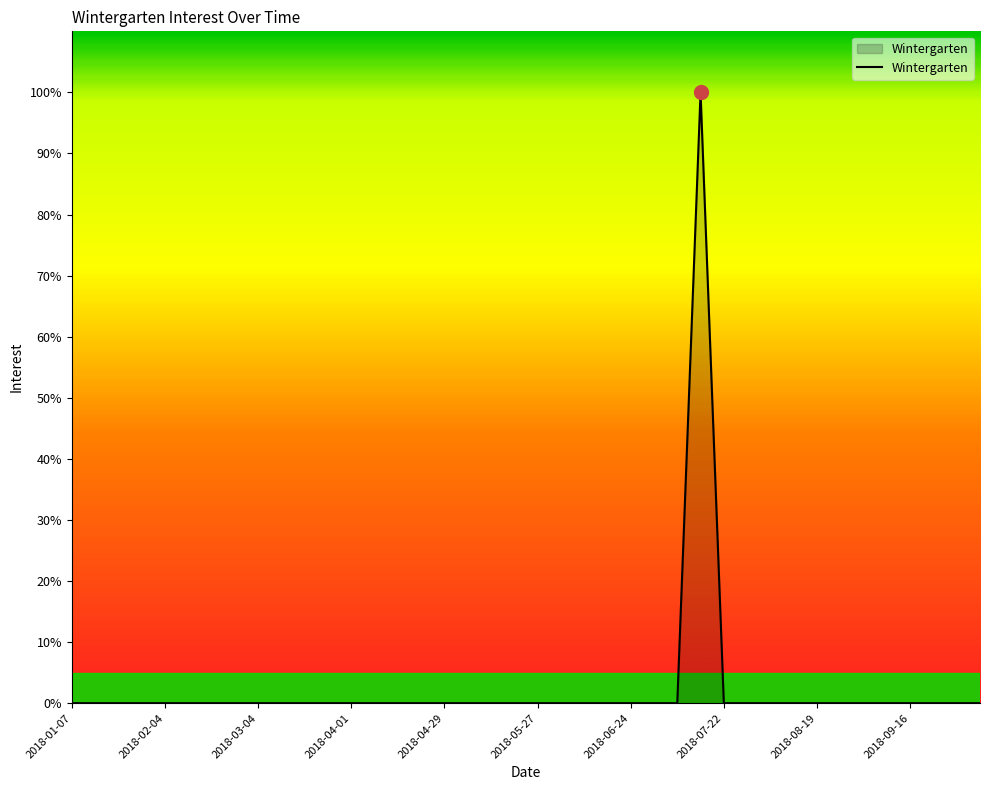

What is the difference between the maximum and minimum values?

100